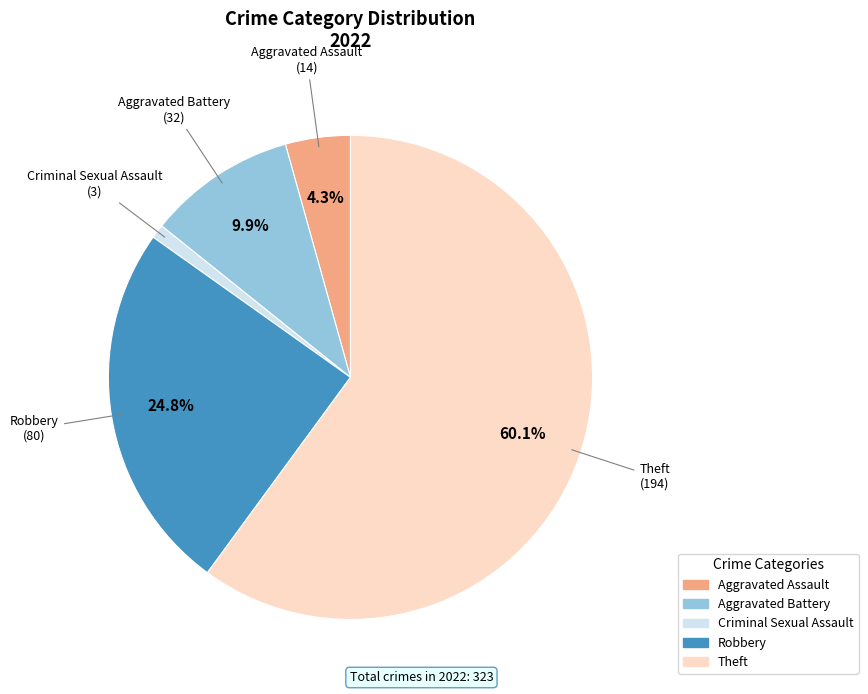

To the nearest percent, what is the difference between the Aggravated Battery and Robbery slice percentages?

15%